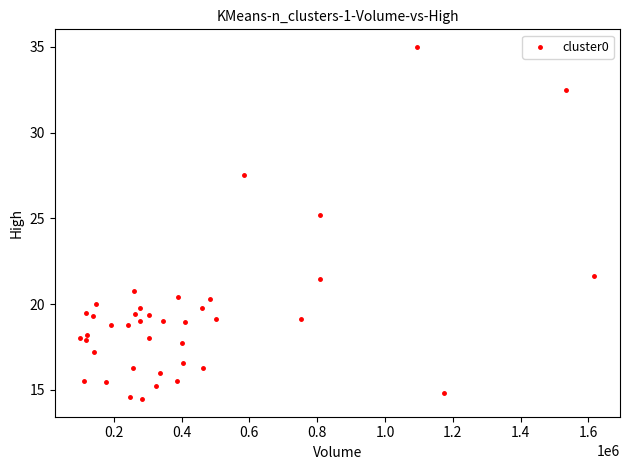

What Y value in the scatter plot is closest to 24?

25.2